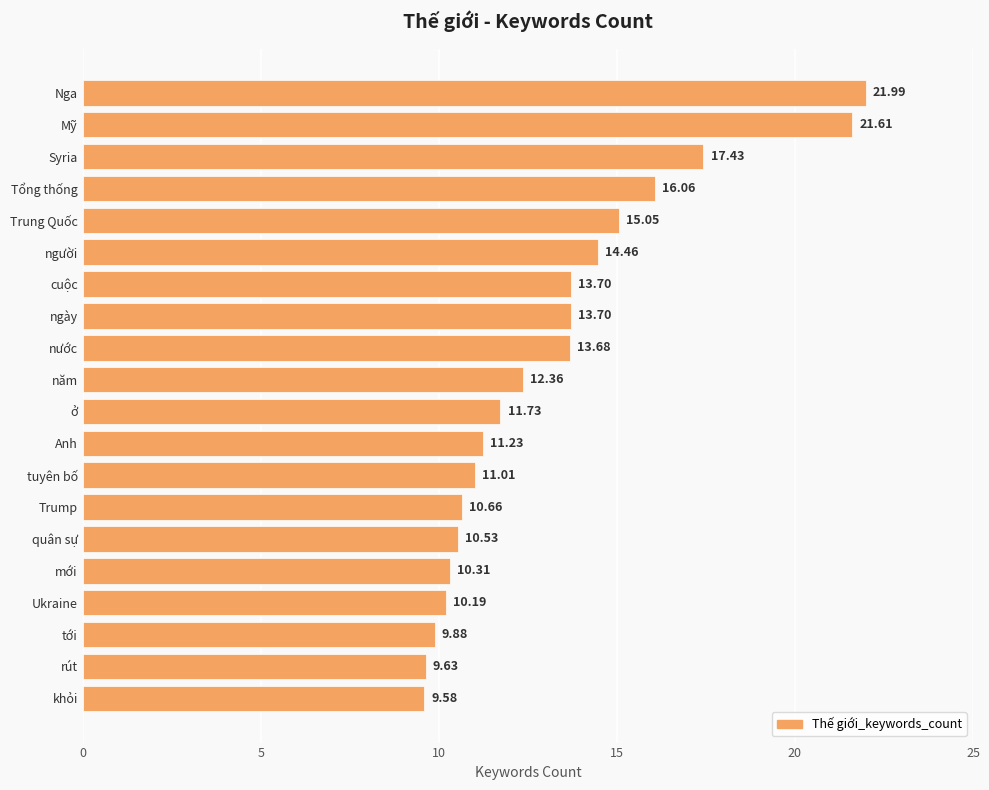

Approximately how many times larger is the value at Tổng thống compared to cuộc?

1.2